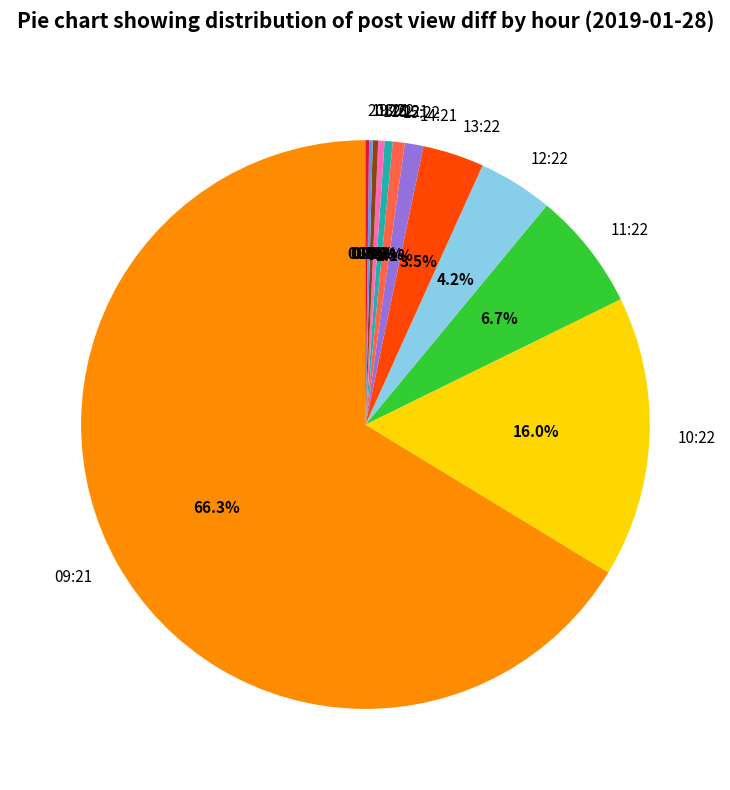

Does 15:22 represent more than half of the total?

No